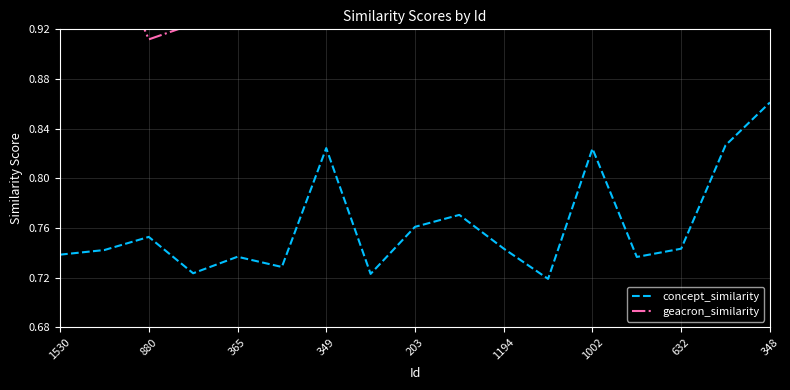

How many data points does each series have?

17